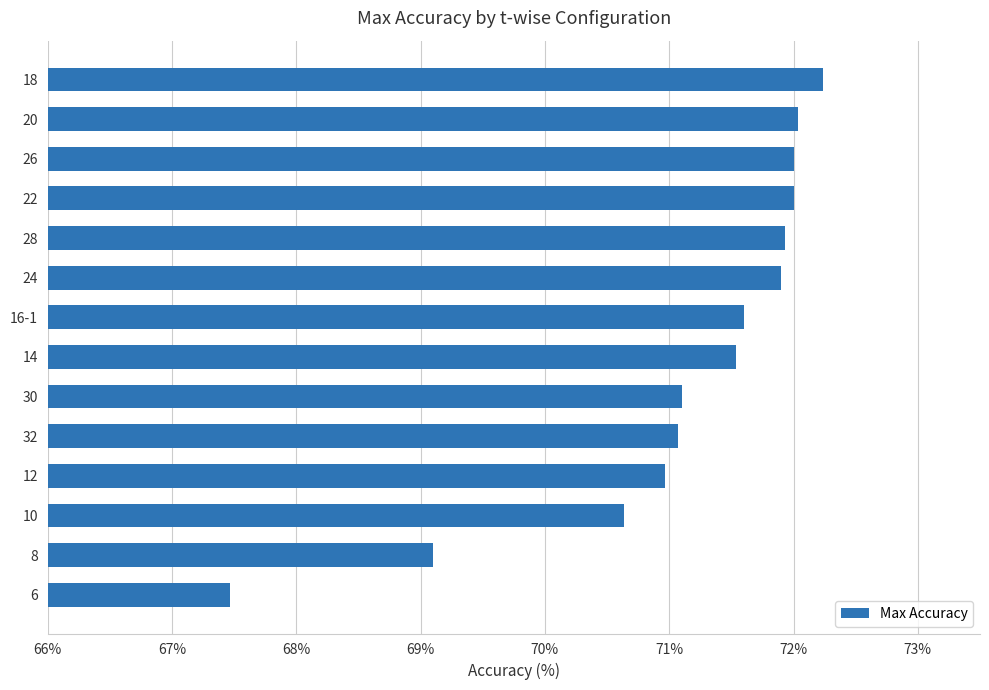

Where is the data nearest to the value 69?

8